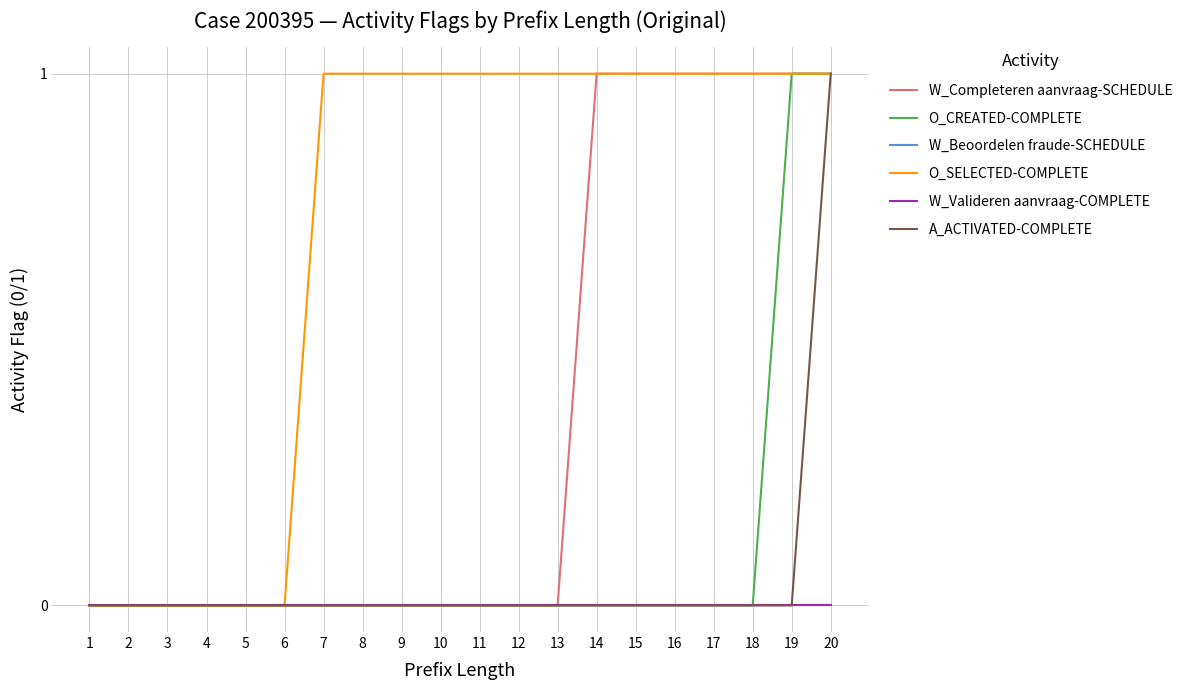

True or false: O_CREATED-COMPLETE and A_ACTIVATED-COMPLETE intersect in this chart.

False